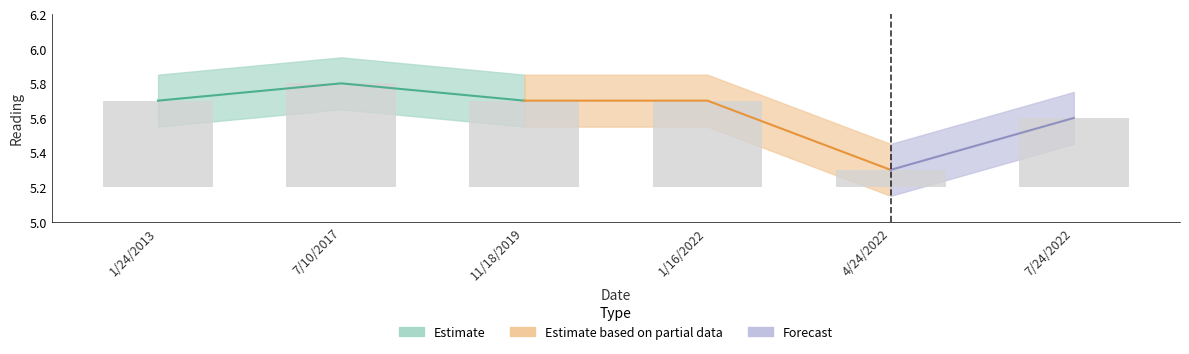

What is the label of the 2nd bar from the right?

4/24/2022